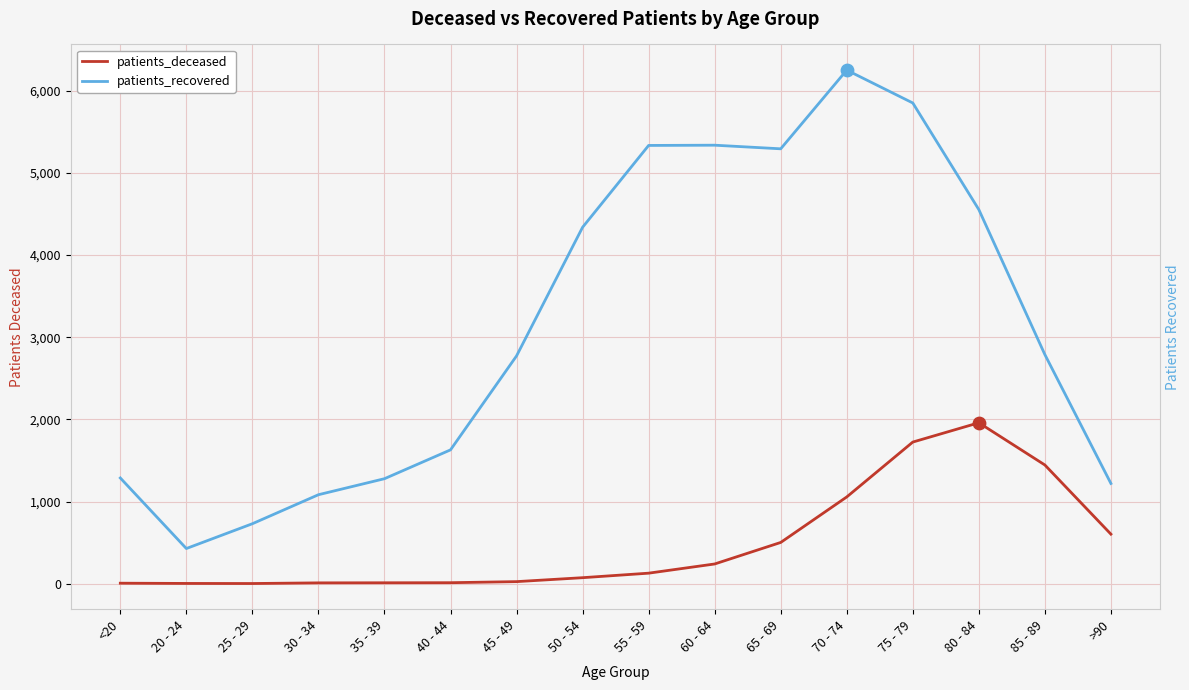

At how many categories does at least one series exceed 1815?

9